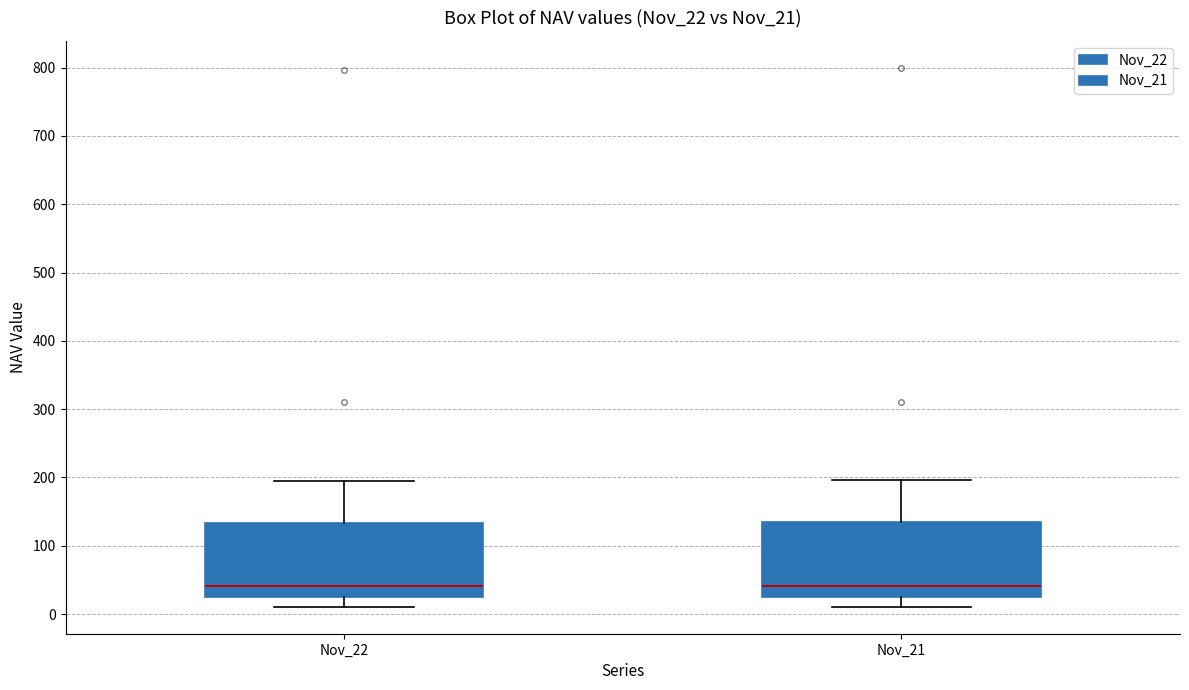

Where does the median line of the box for Nov_22 sit on the y-axis? The values are not printed on the chart, so give them approximately, as read against the axis.

40